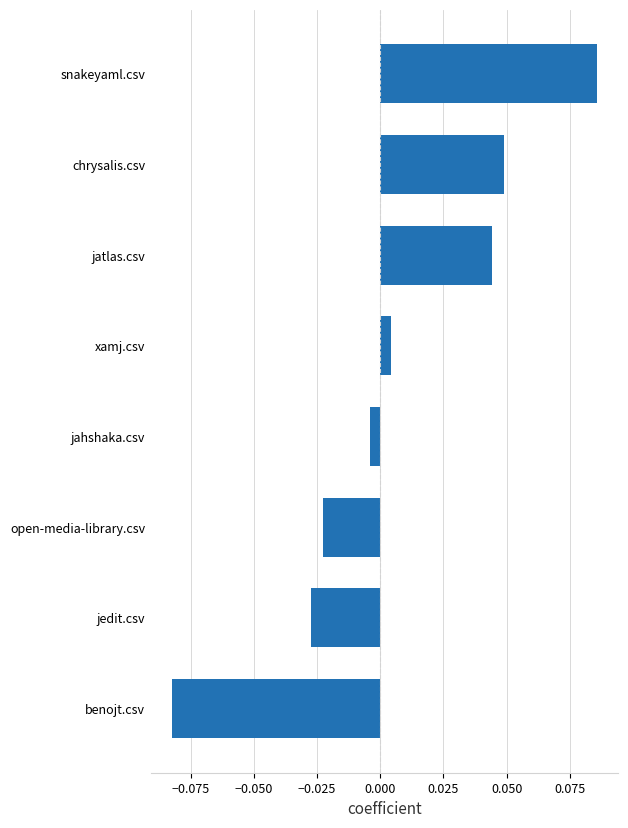

How many values are above zero?

4